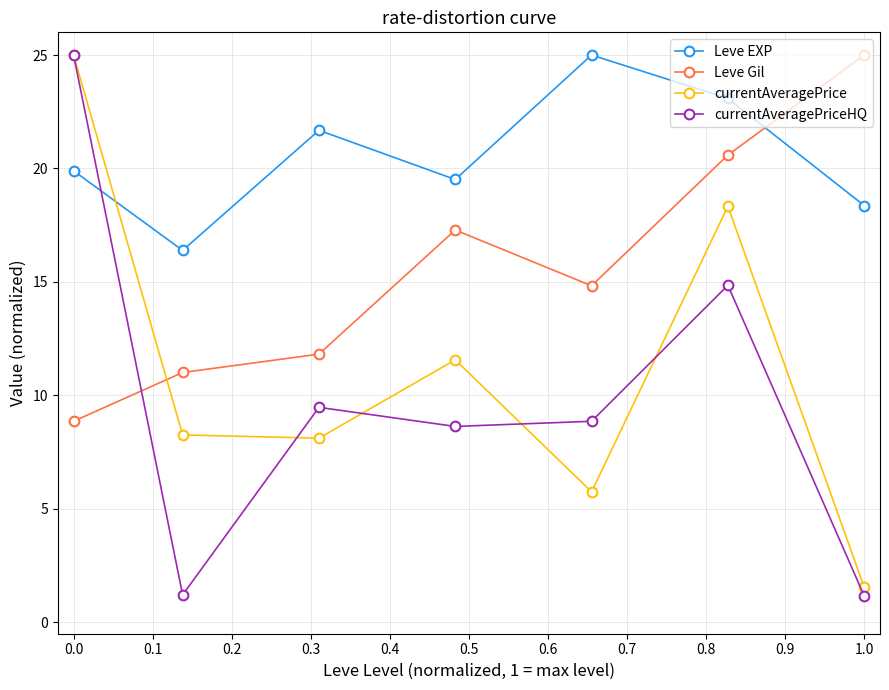

At how many categories does at least one series exceed 13?

7